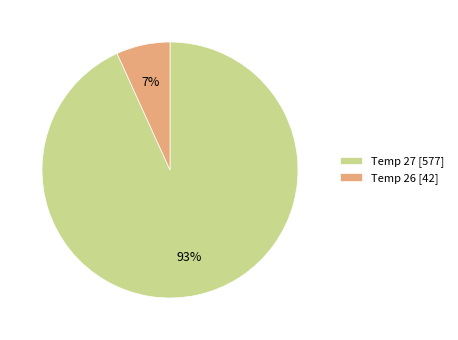

Which has a higher value, Temp 27 [577] or Temp 26 [42]?

Temp 27 [577]